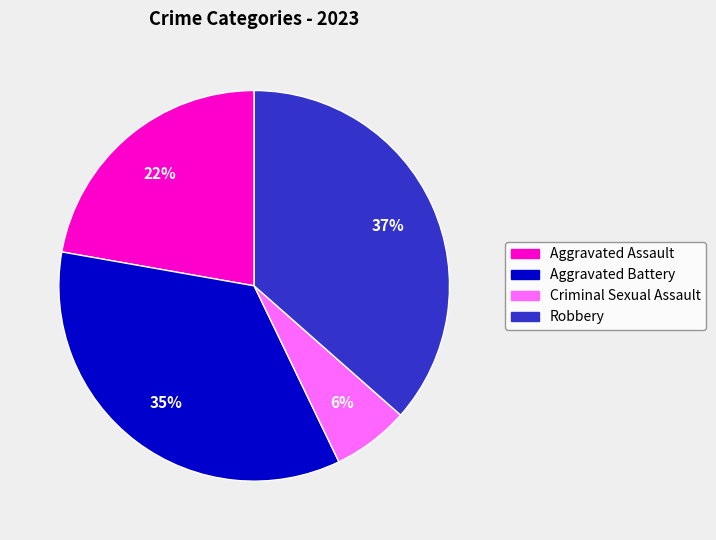

The Robbery slice represents 37% of the pie. True or false?

True